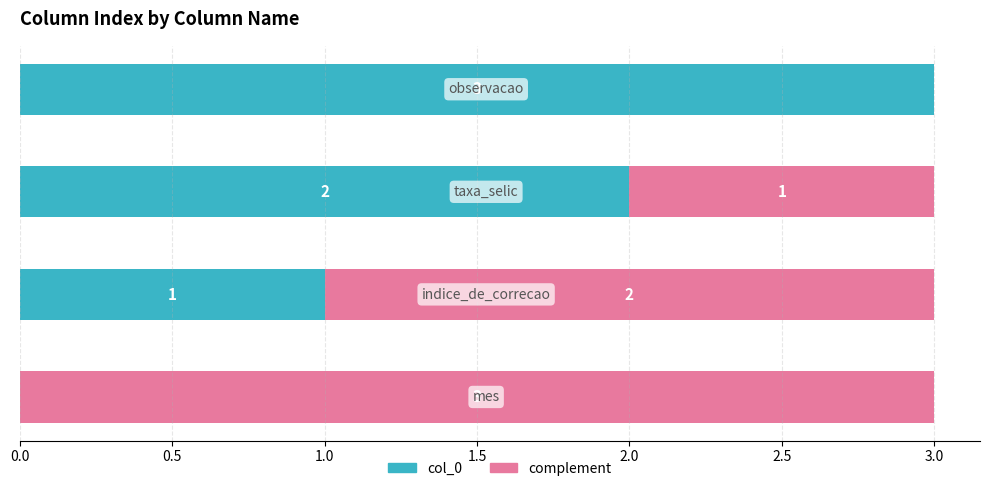

What is the sum of all col_0 values?

6